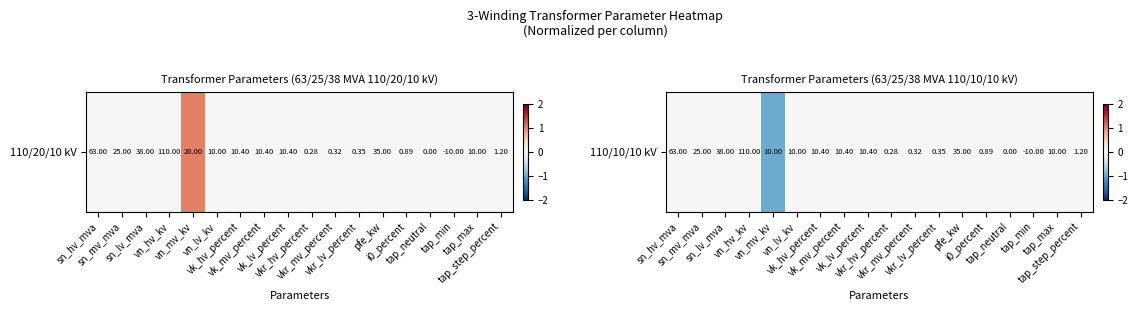

How many categories are shown in the chart?

18